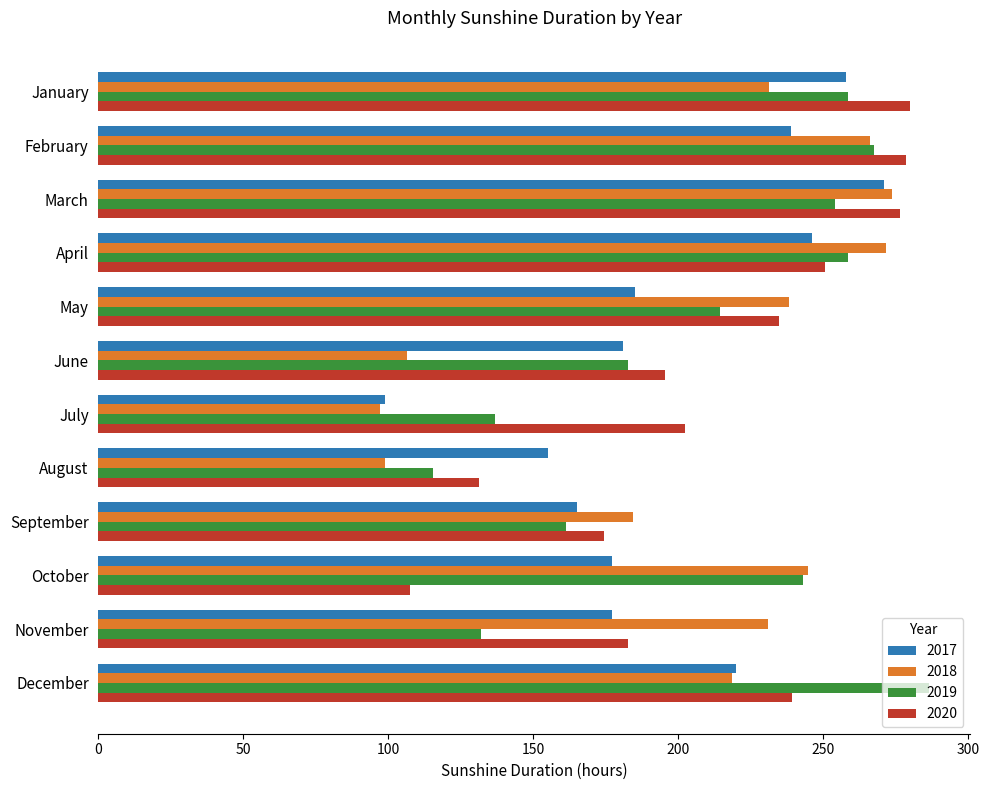

Count the number of categories in the chart.

12